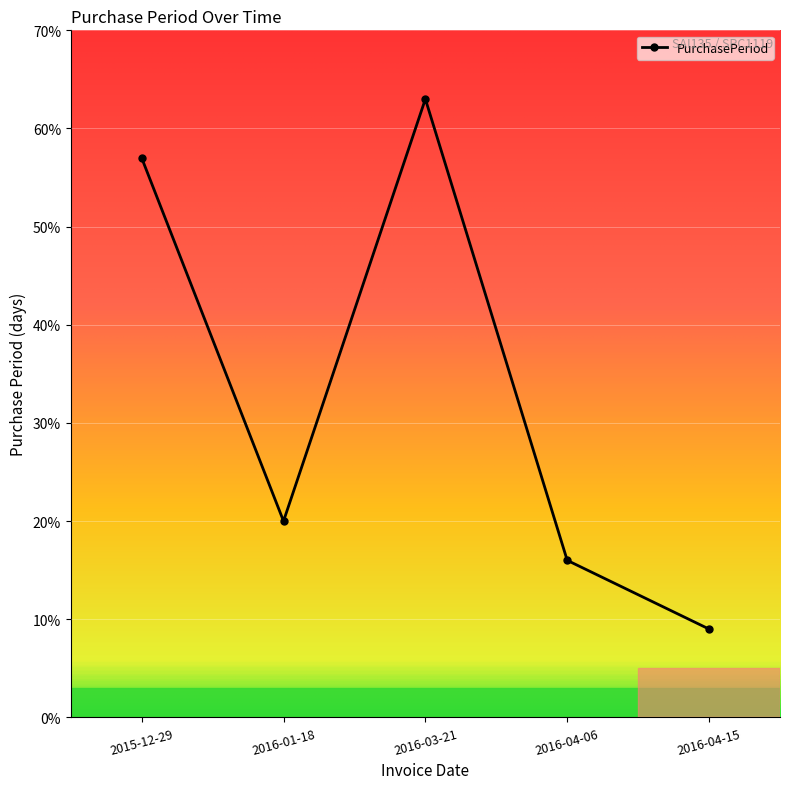

Reading left to right, extract all data points from this chart.

2015-12-29=57	2016-01-18=20	2016-03-21=63	2016-04-06=16	2016-04-15=9